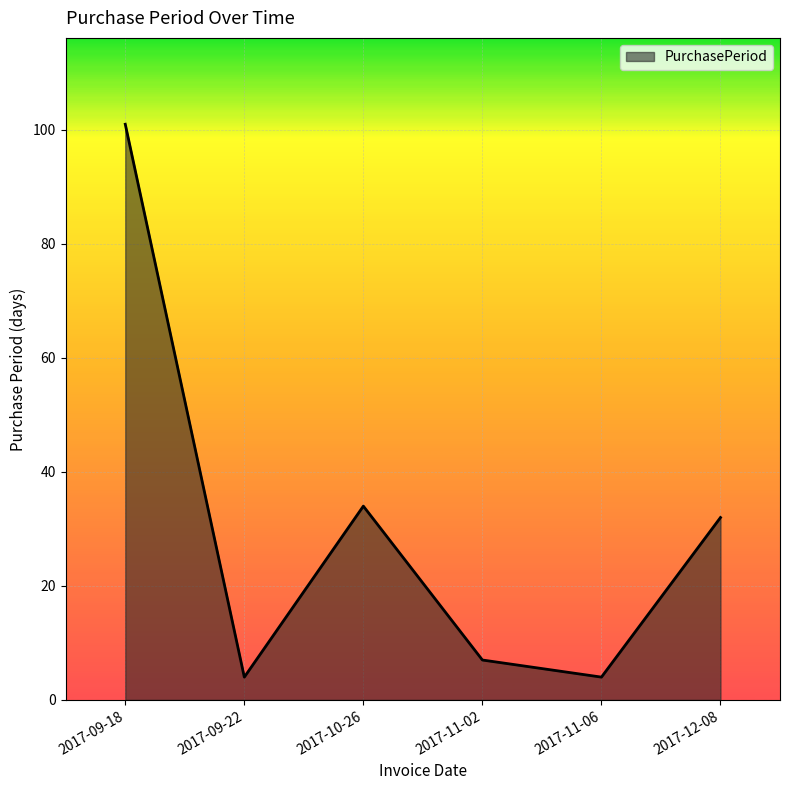

What is the difference between the maximum and minimum values?

97